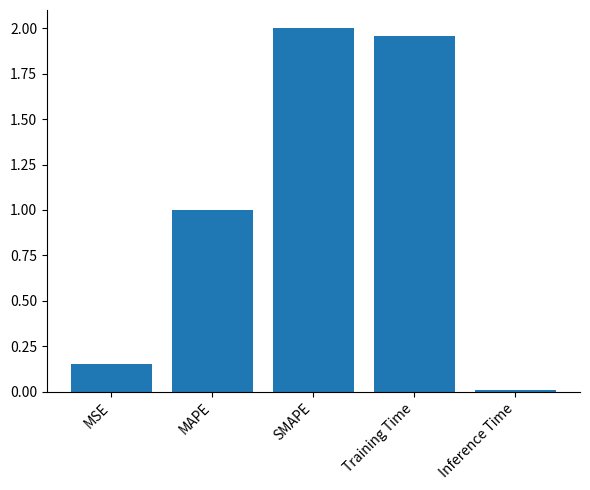

What is the difference between the values at MSE and MAPE?

0.8